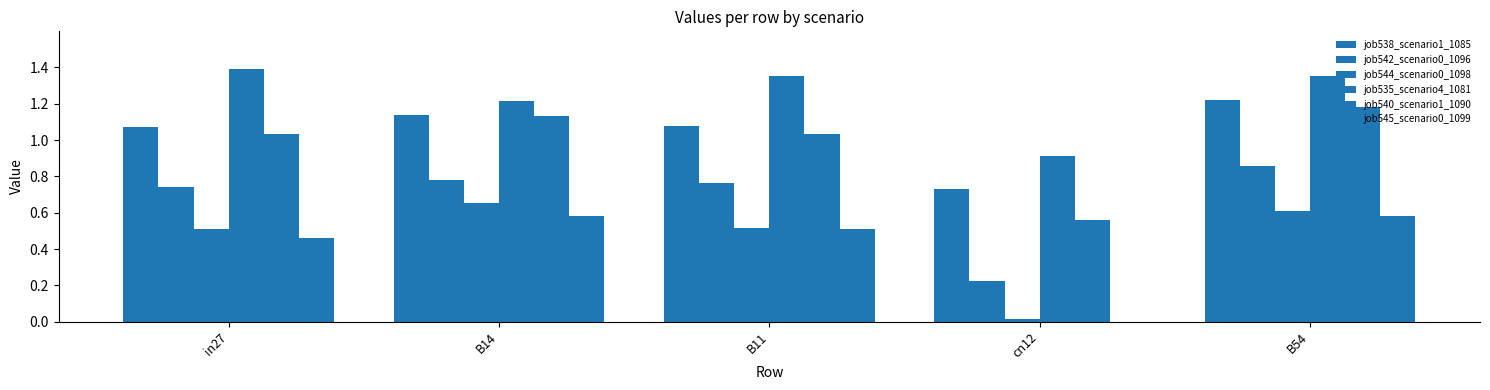

Is the value of job545_scenario0_1099 at B14 greater than the value of job535_scenario4_1081 at B14?

No